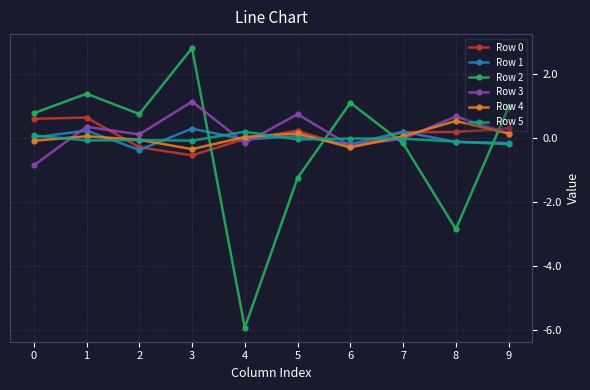

After their last crossing, which series has the higher values: Row 2 or Row 1?

Row 2